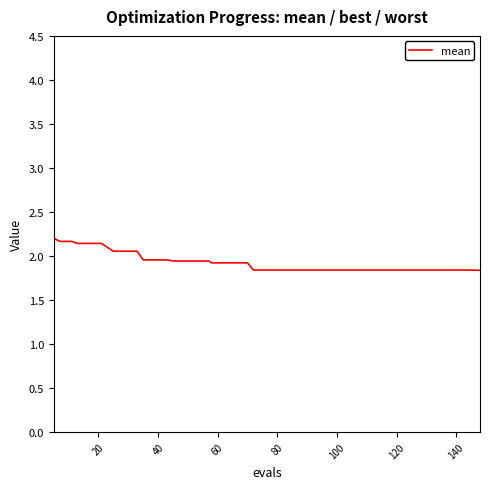

What is the maximum value shown in the chart?

2.2